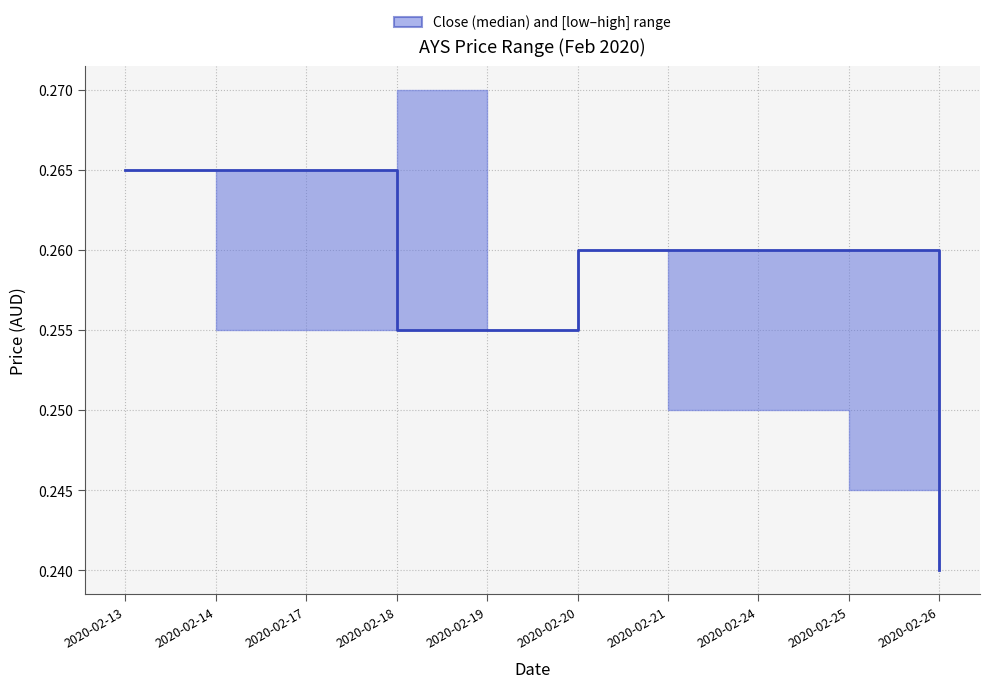

How many lines are shown in the chart?

1